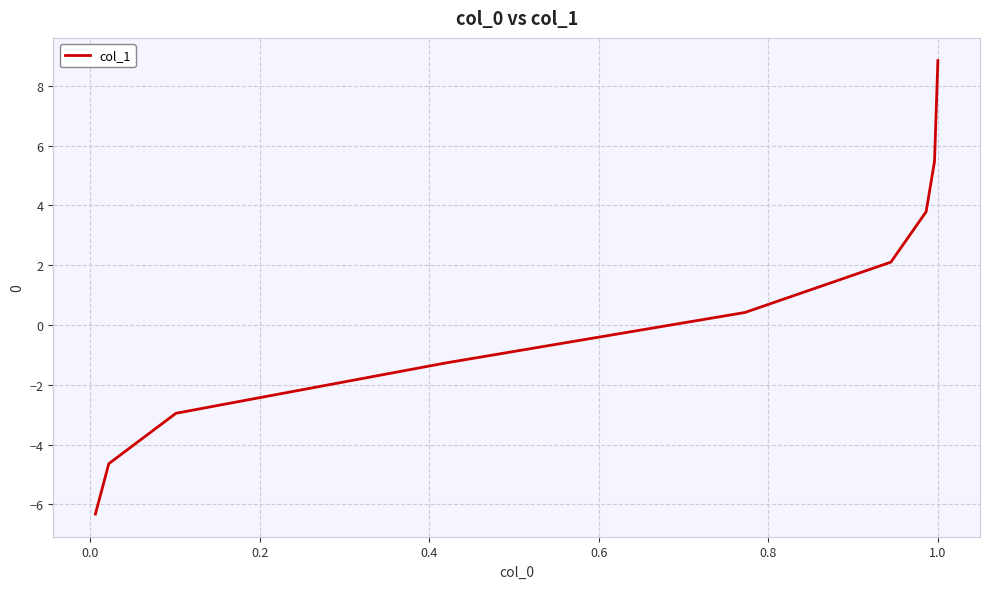

What is the maximum value shown in the chart?

8.8